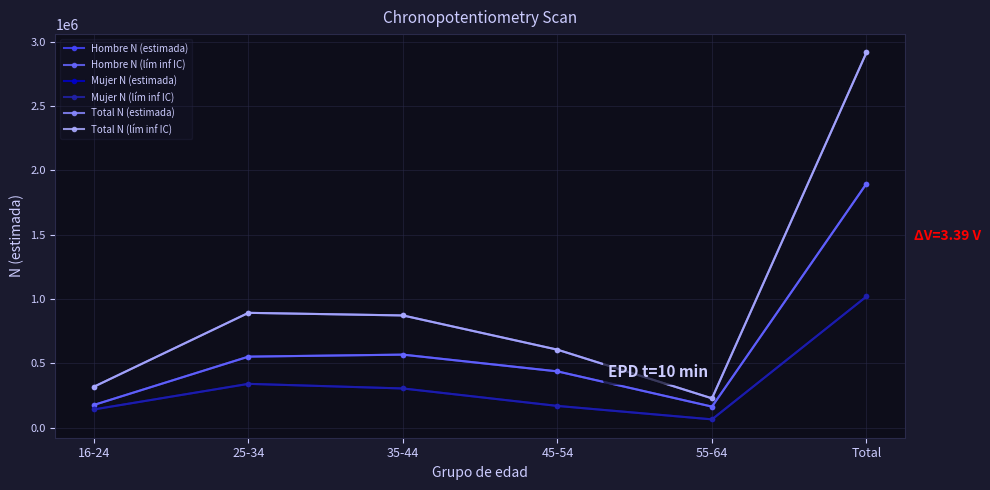

Does the chart have visible grid lines?

Yes